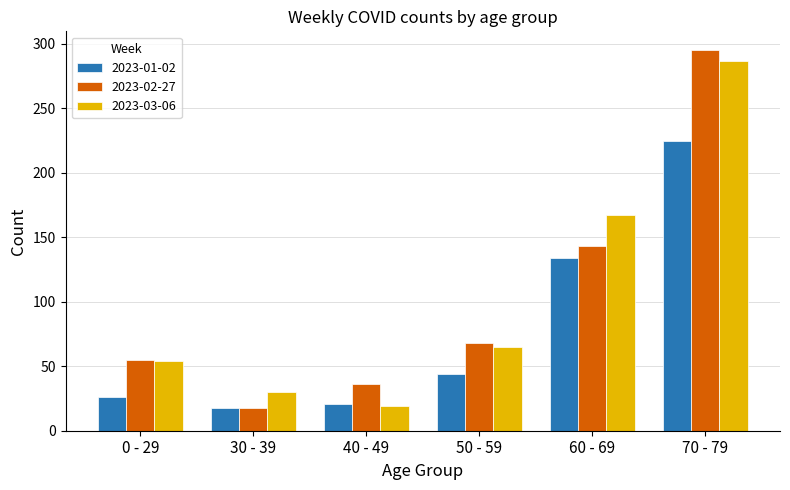

What is the total value across all series at 40 - 49?

76